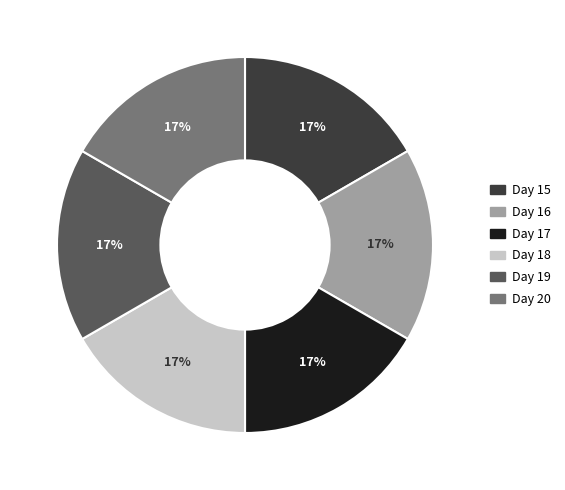

To the nearest percent, what percentage of the pie is Day 15?

17%